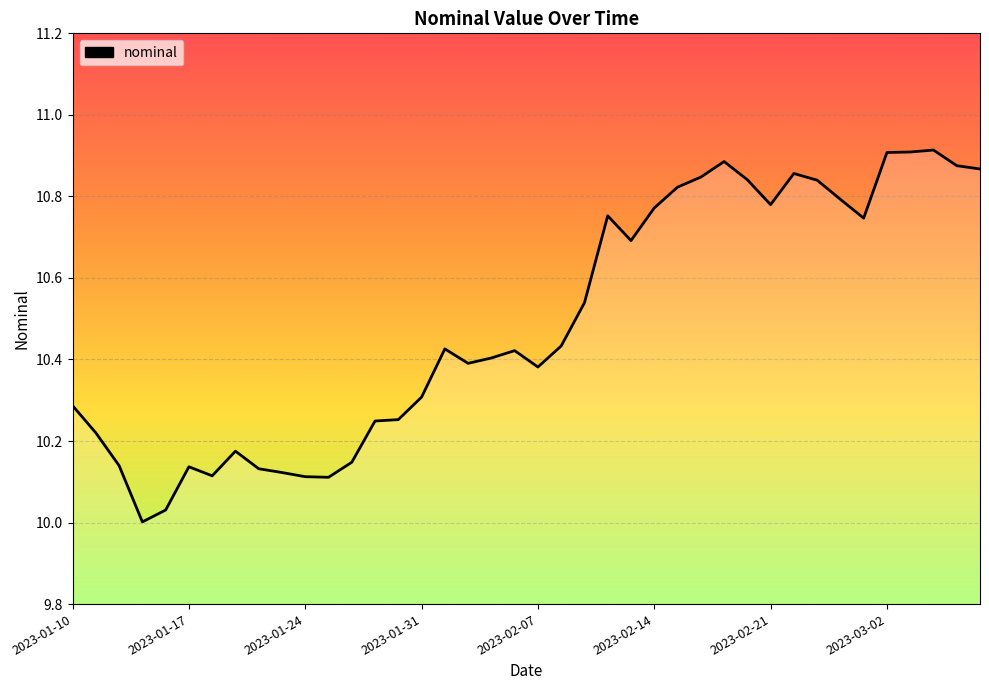

What is the difference between the maximum and minimum values?

0.9